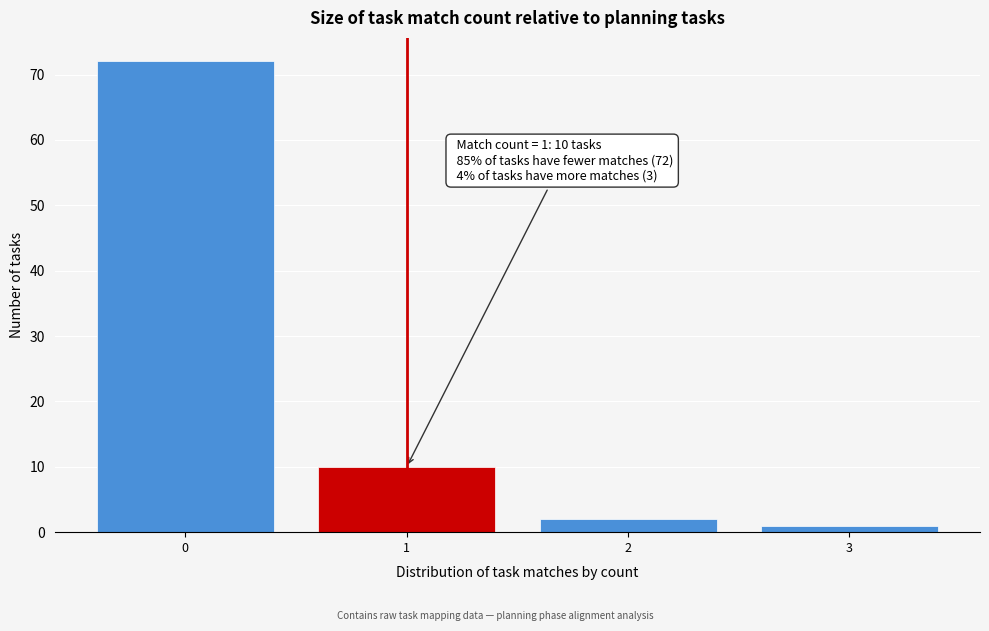

Reading left to right, transcribe all the data shown in this chart.

72	10	2	1